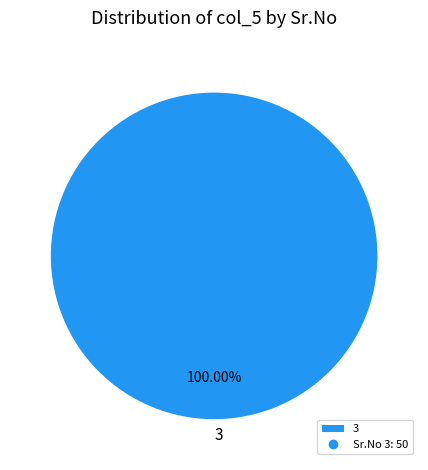

Rank the categories by value from highest to lowest.

3